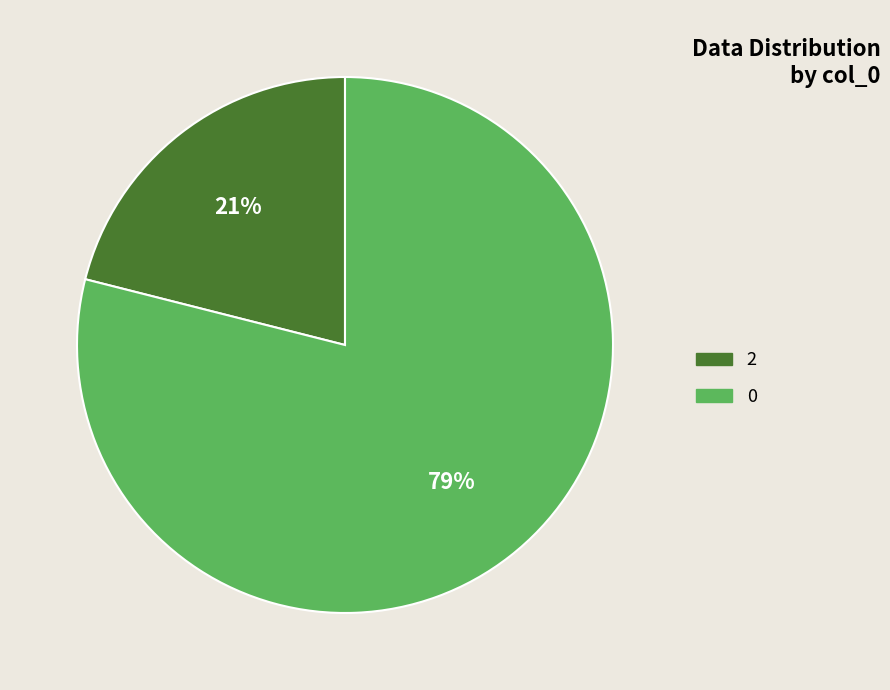

Is there any slice that represents more than half of the pie?

Yes